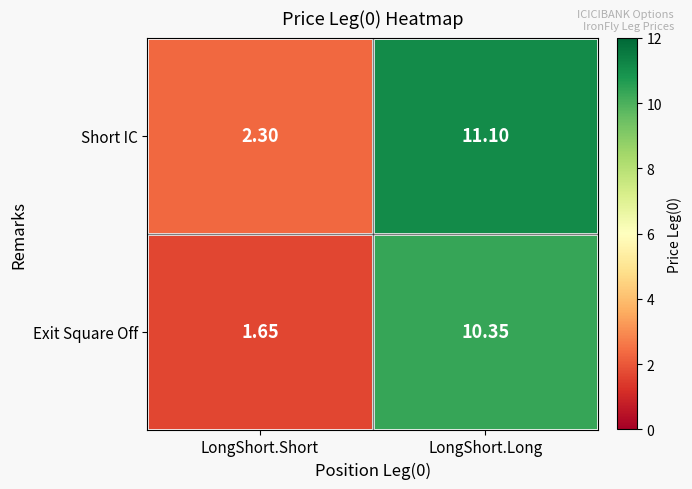

Which category has the highest value in the Exit Square Off series?

LongShort.Long